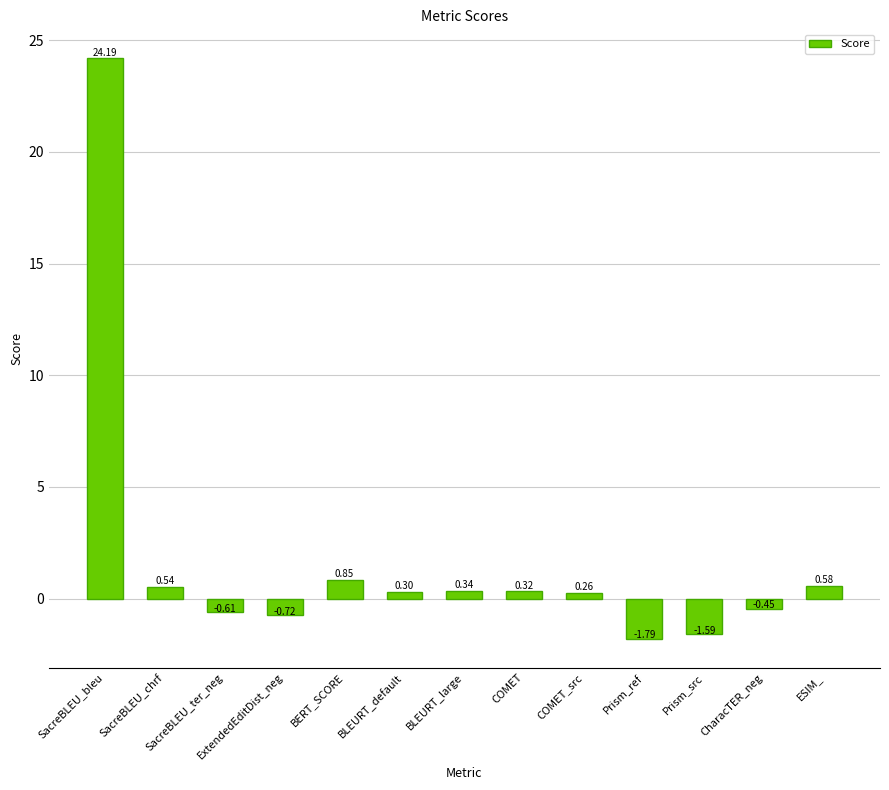

What is the label of the 1st bar from the right?

ESIM_